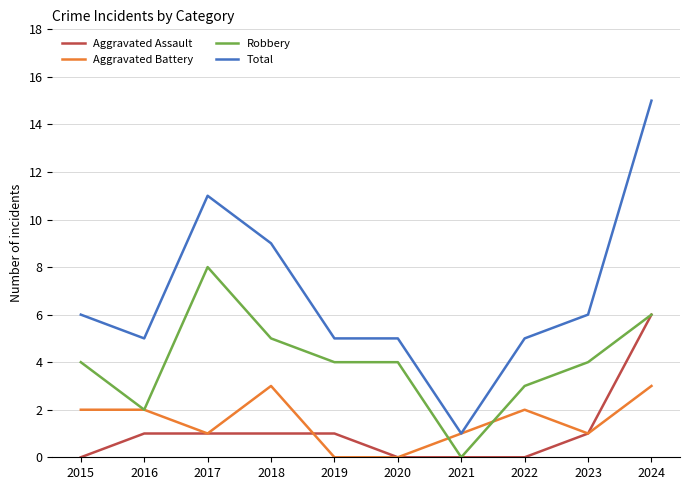

Rank the series by their maximum value, from highest to lowest.

Total, Robbery, Aggravated Assault, Aggravated Battery